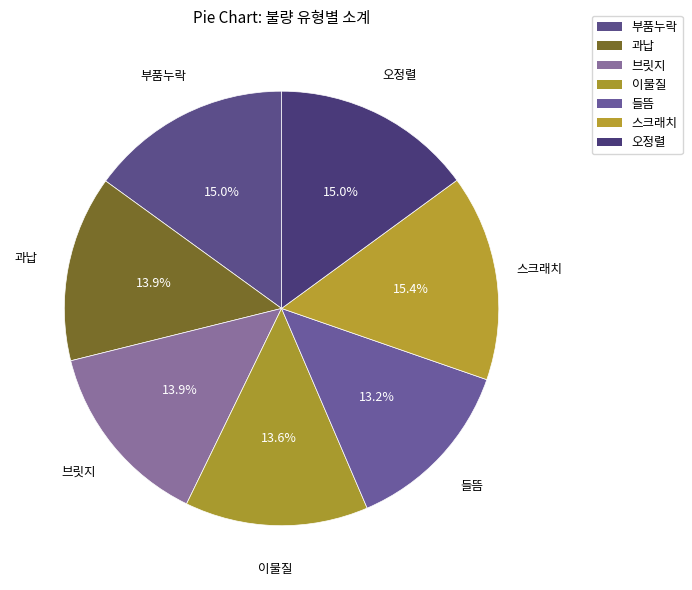

To the nearest percent, what is the combined percentage of 오정렬 and 부품누락?

30%